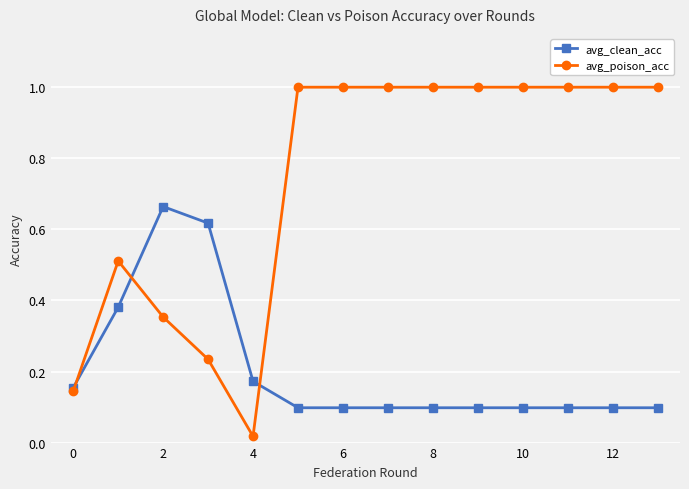

At how many categories does at least one series exceed 0?

14